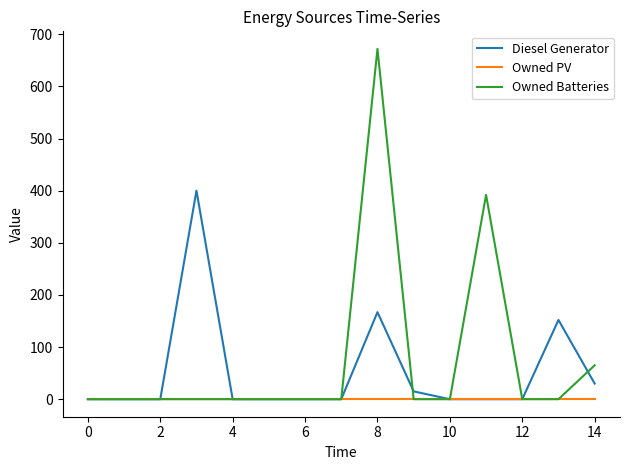

Which series has the widest spread of values?

Owned Batteries